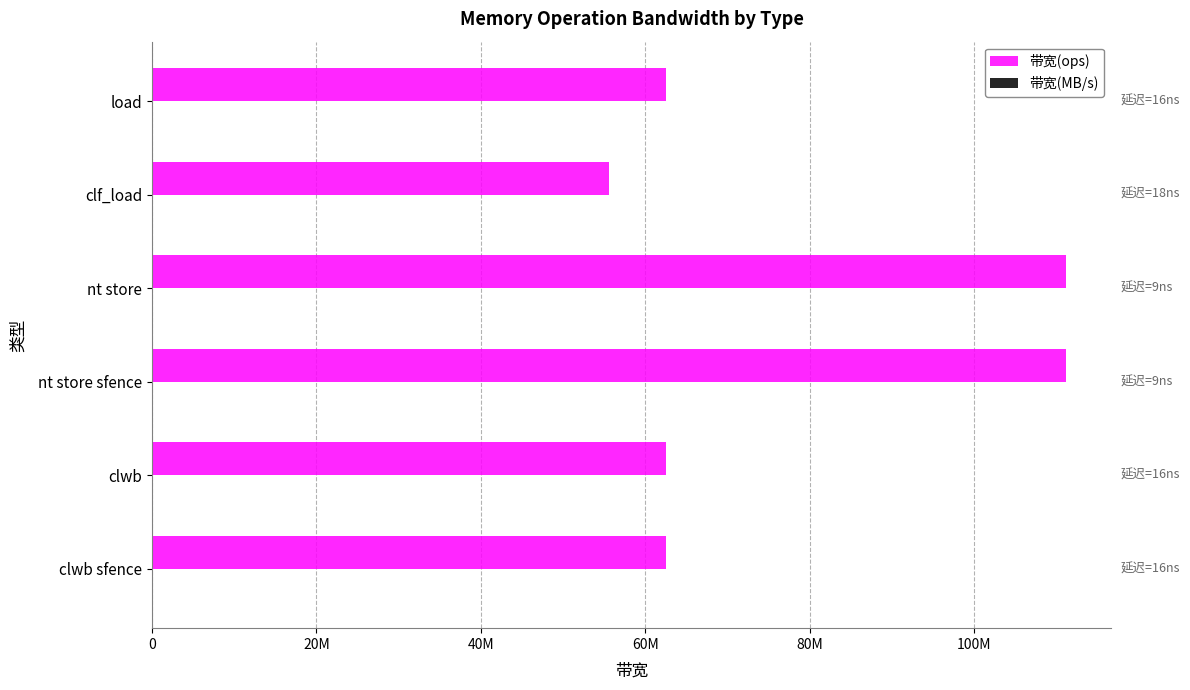

Which series has the largest range (max minus min)?

带宽(ops)